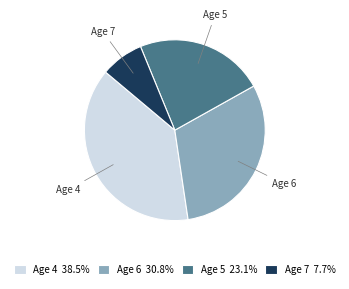

True or false: Age 5 accounts for 23% of the total.

True